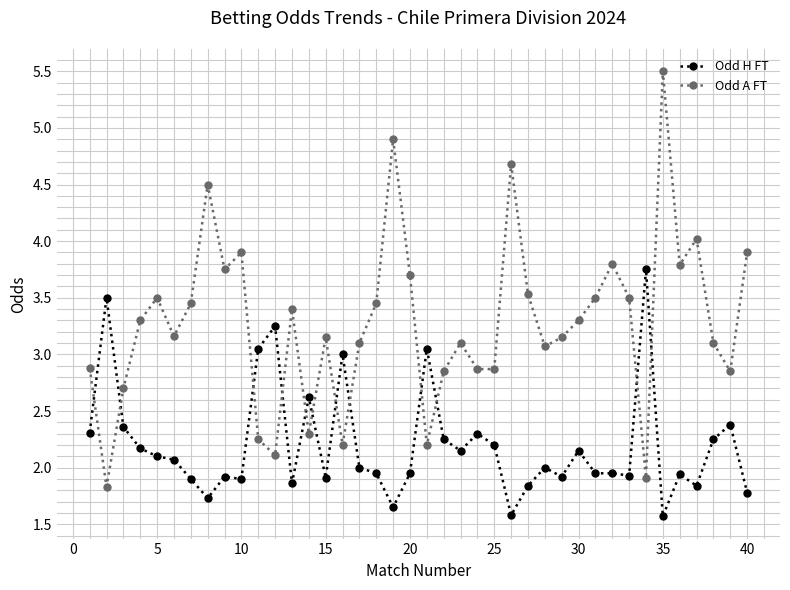

What is the maximum value shown in the chart?

5.5